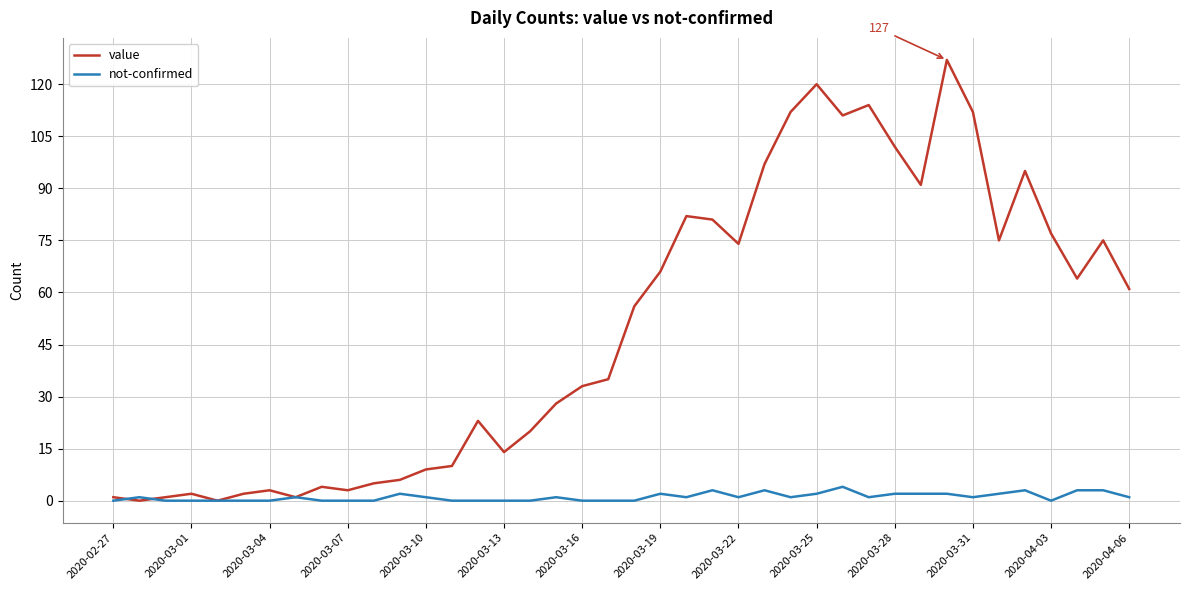

What is the greatest value displayed?

127